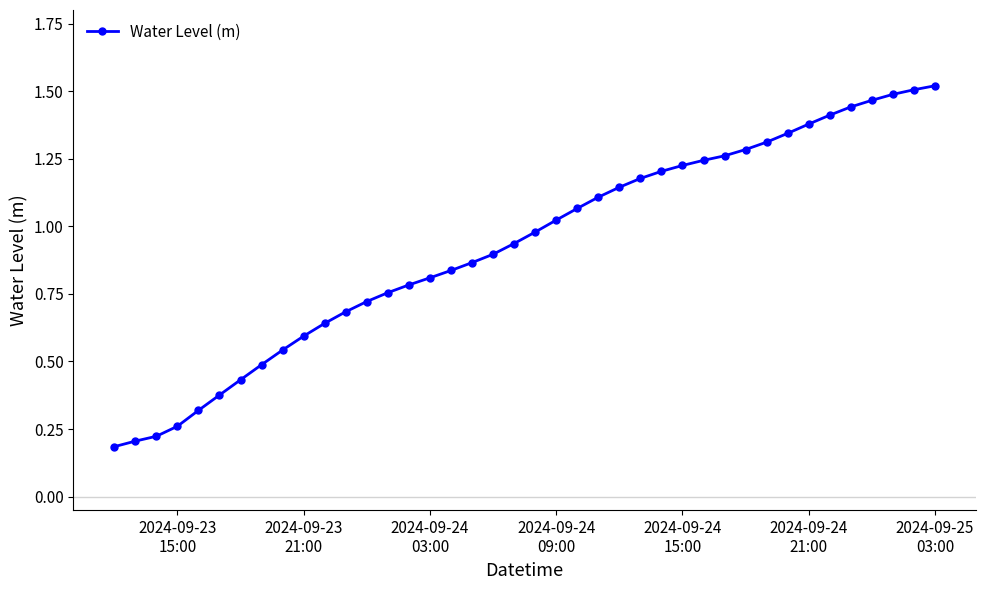

What is the sum of all values?

37.1